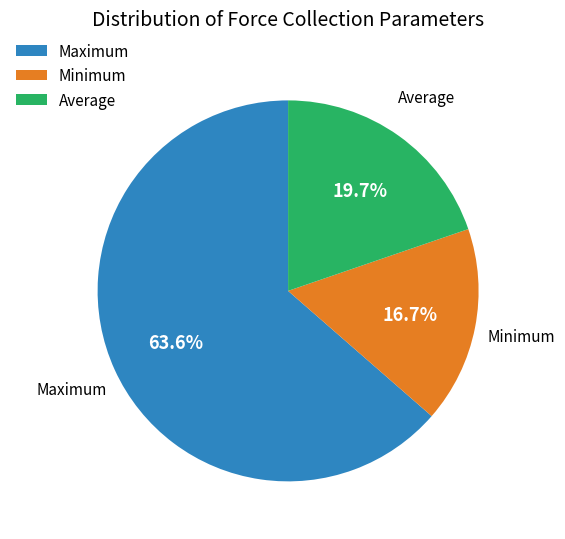

What is the total percentage of Maximum and Average?

83.3%